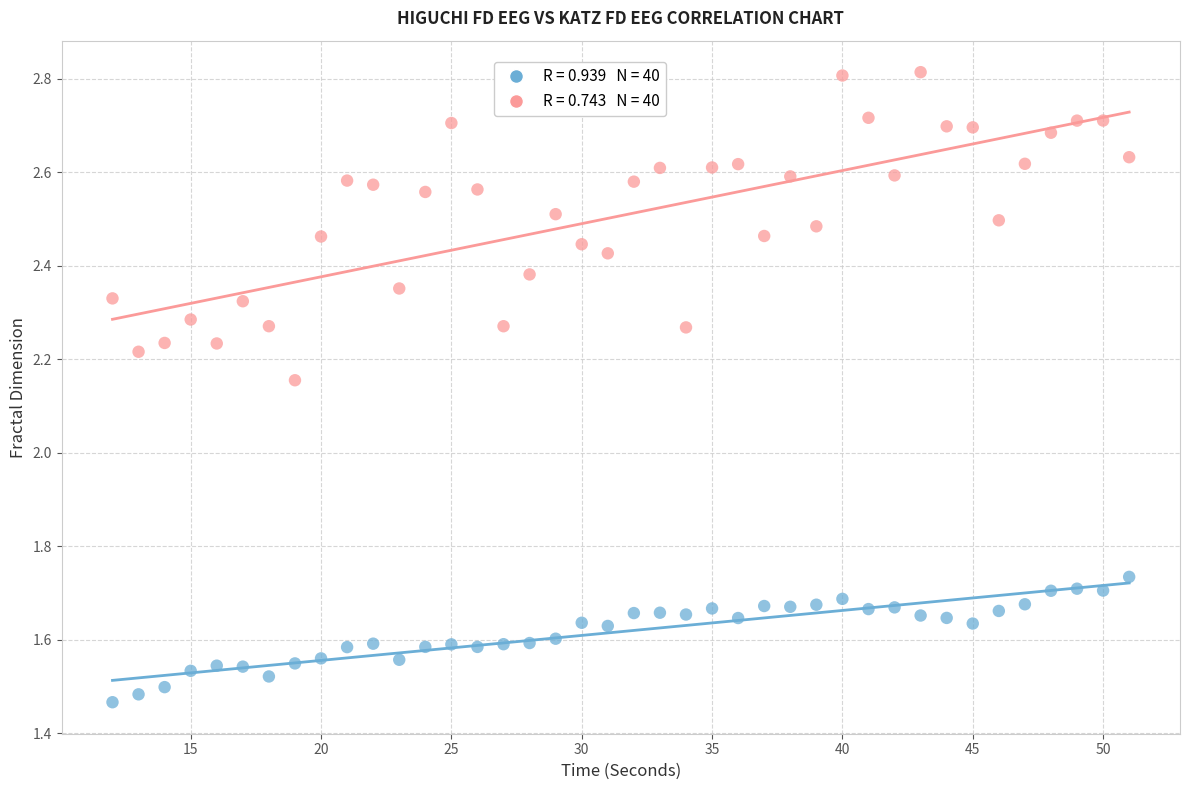

Across all data points, what is the range of Y values (max minus min)?

1.3